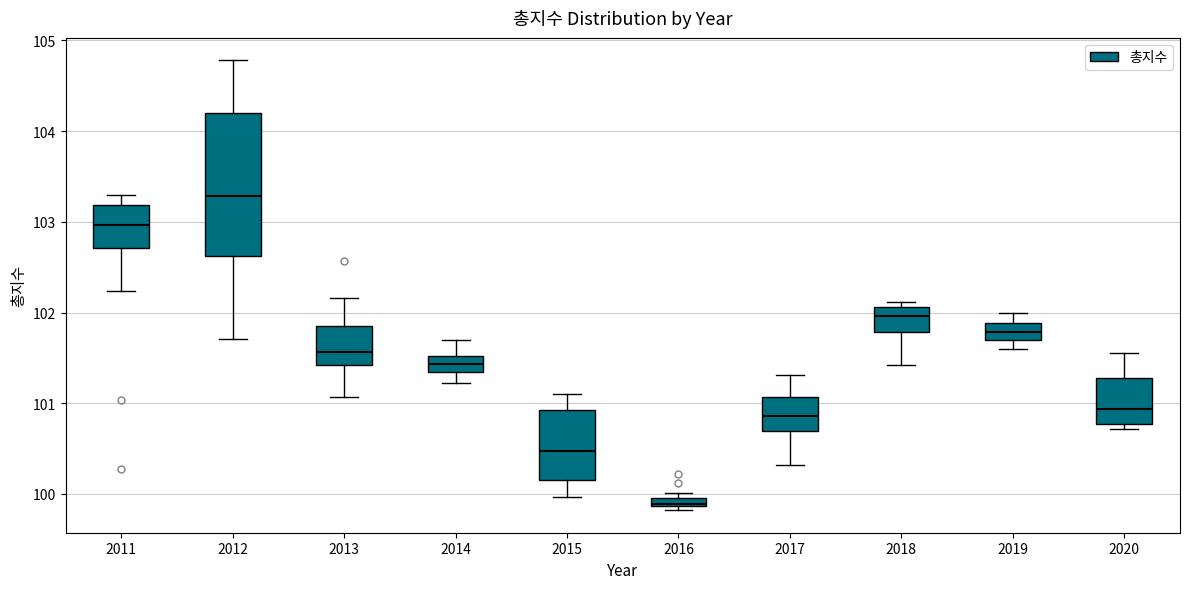

Where does the upper whisker of the box at x = 2017 end on the y-axis? The values are not printed on the chart, so give them approximately, as read against the axis.

101.3